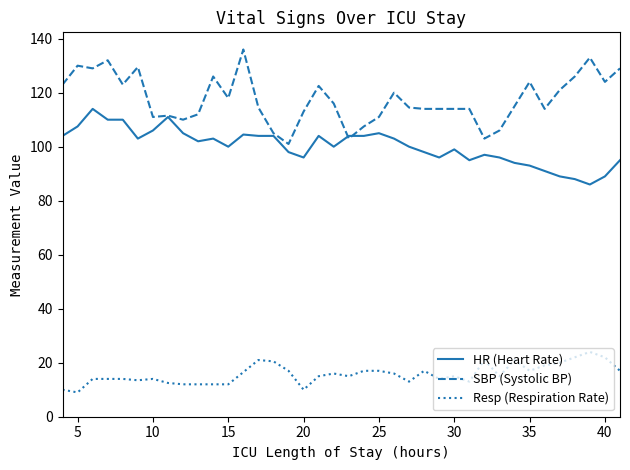

At how many categories does at least one series exceed 32?

38